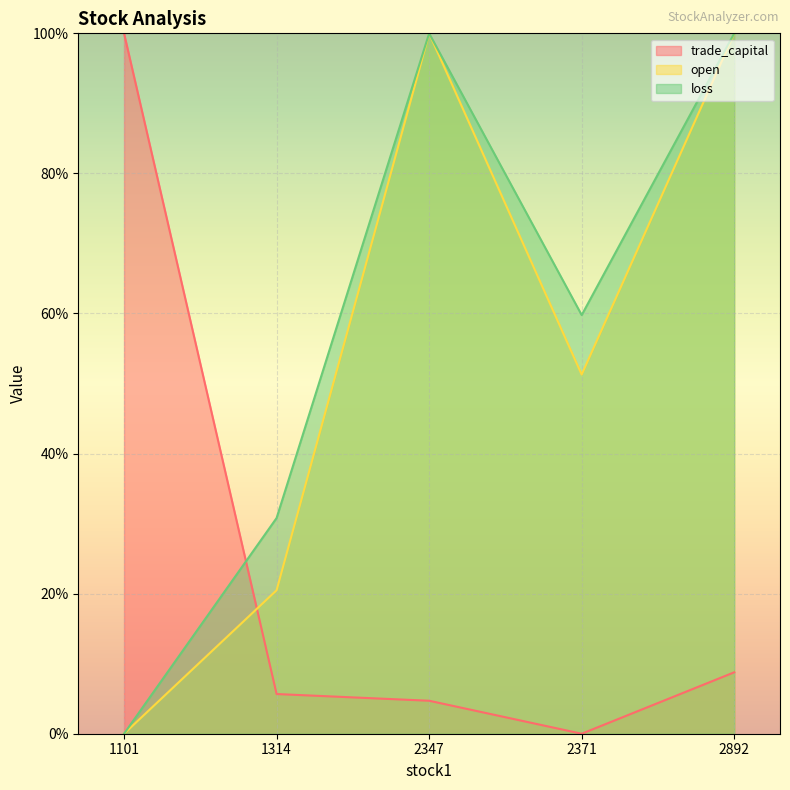

What are all the series names shown in the legend?

trade_capital, open, loss